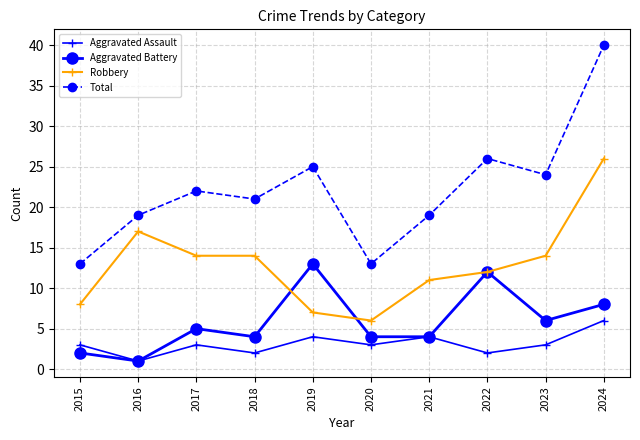

Count the number of data series in this chart.

4